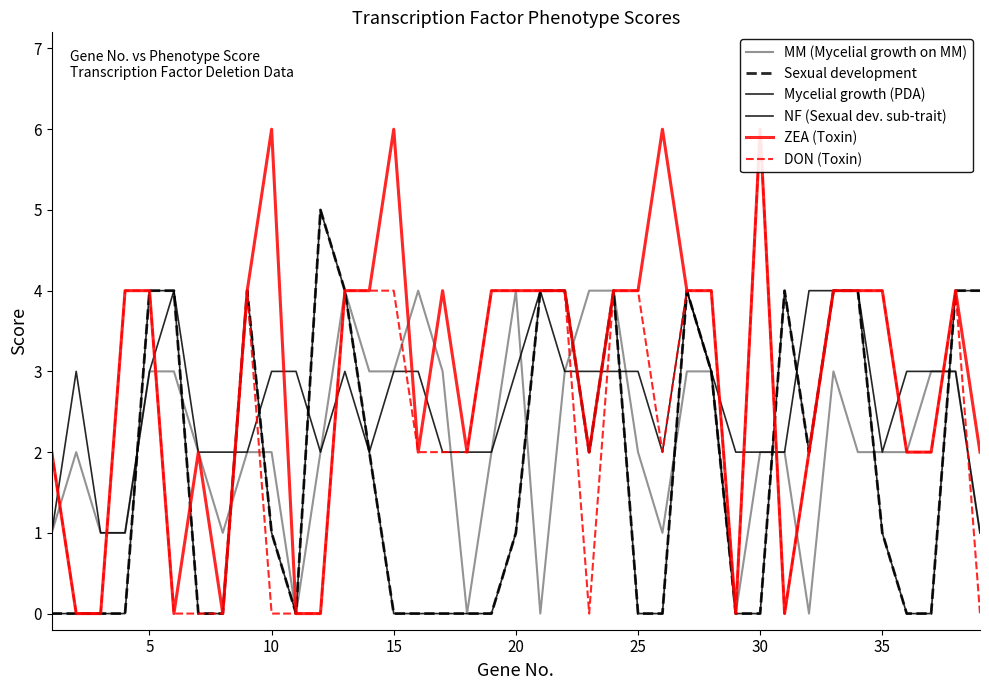

How many Mycelial growth (PDA) values are between 2 and 3?

29